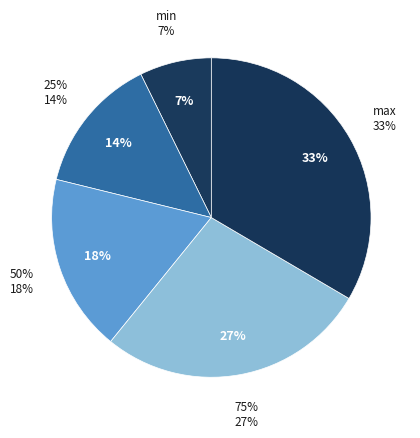

True or false: 75% accounts for 27% of the total.

True